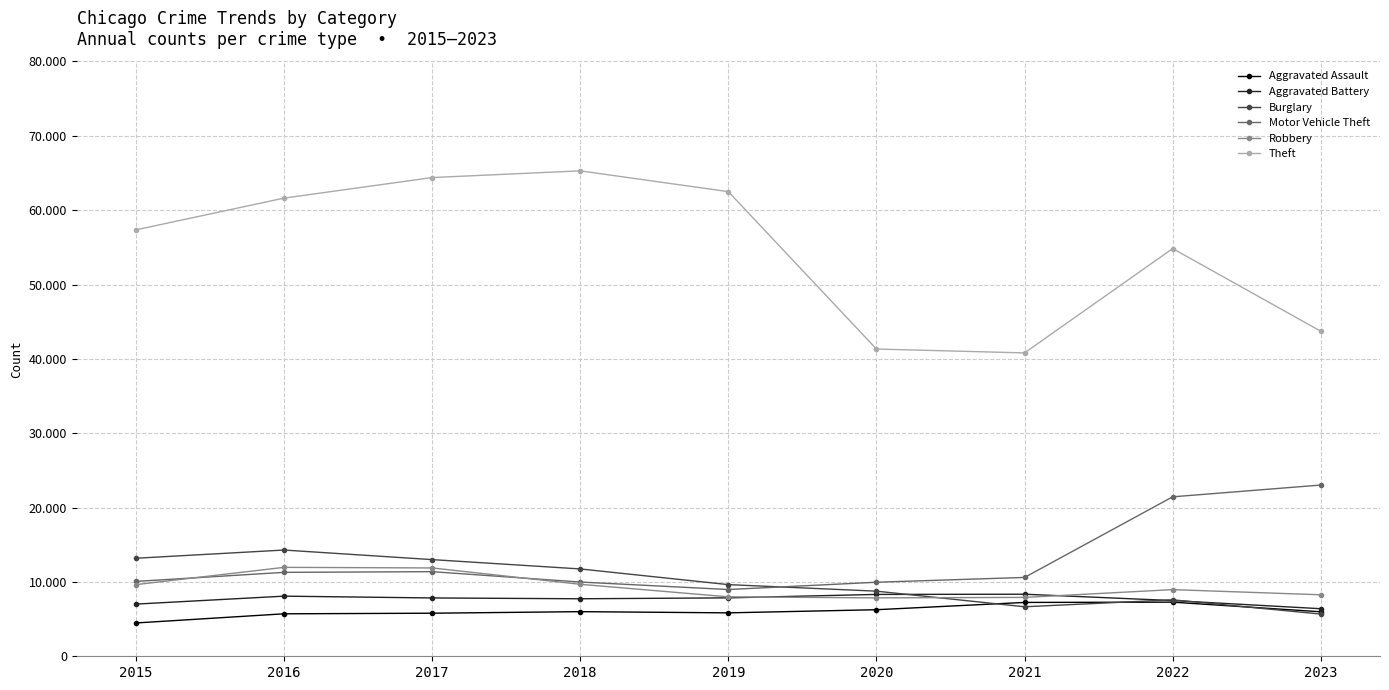

How many interior local valleys does the Theft series have?

1